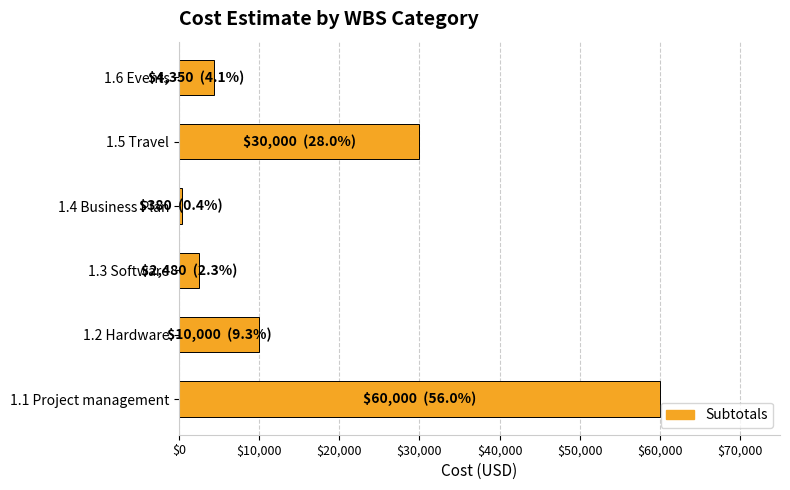

How many data points are less than 10000?

3